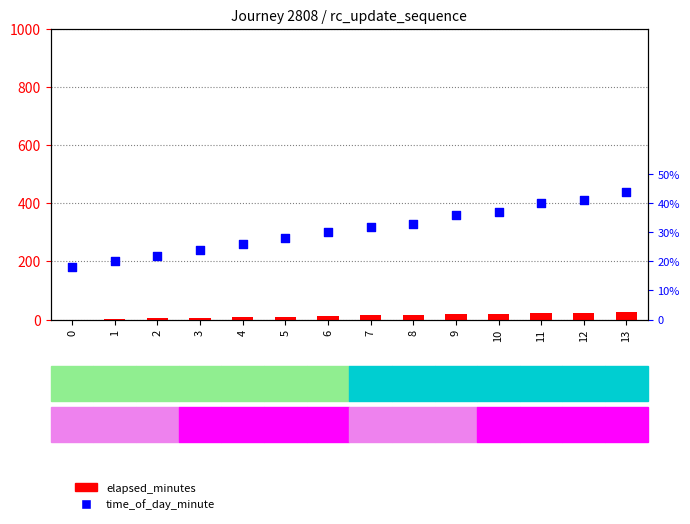

What are all the series names shown in the legend?

elapsed_minutes, time_of_day_minute